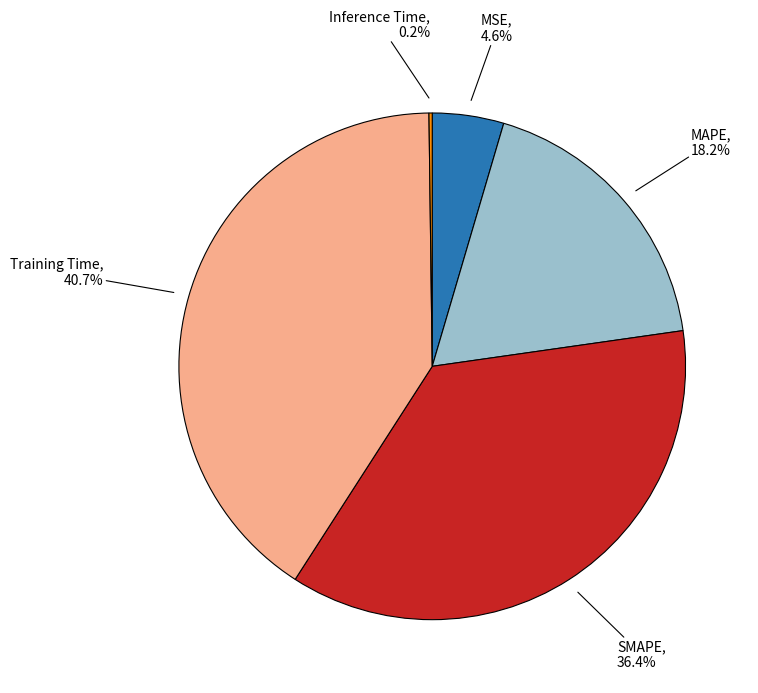

Is there any slice that represents more than half of the pie?

No